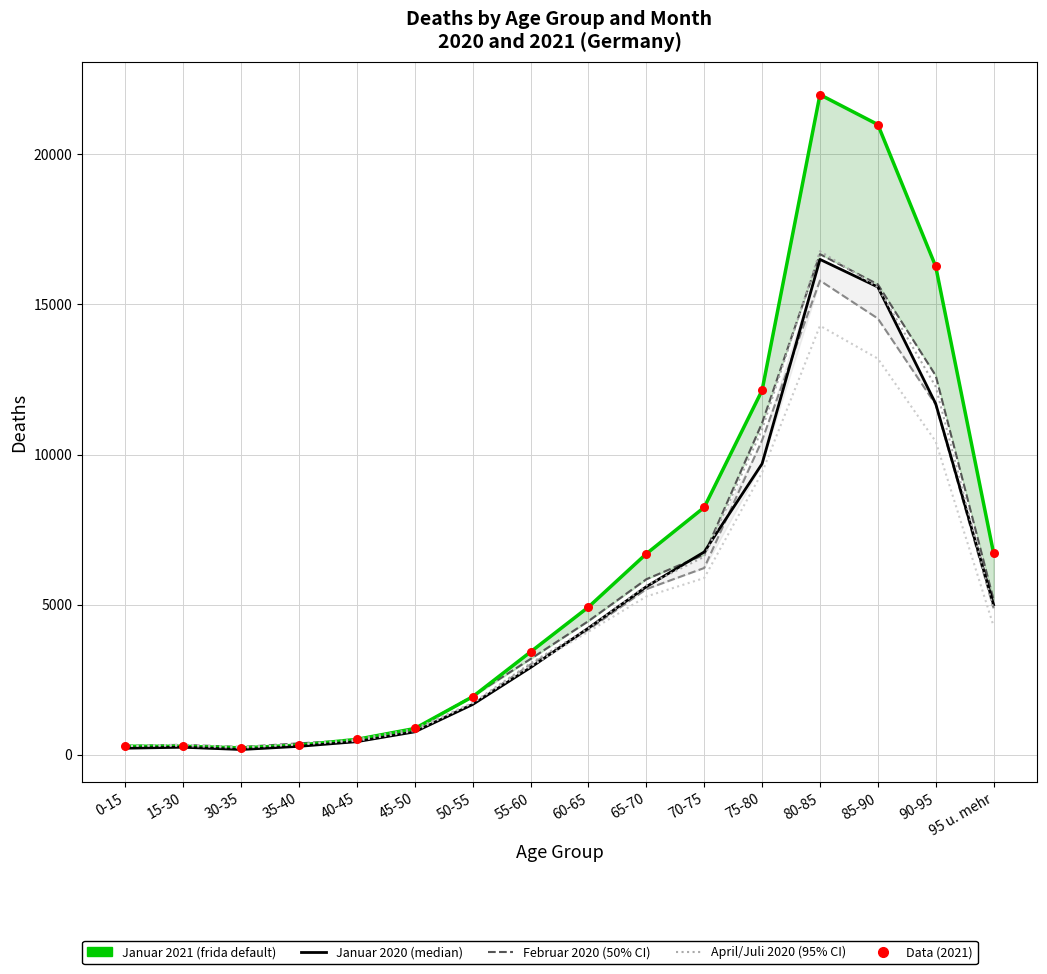

Which series reaches the maximum Y coordinate?

Januar_2021